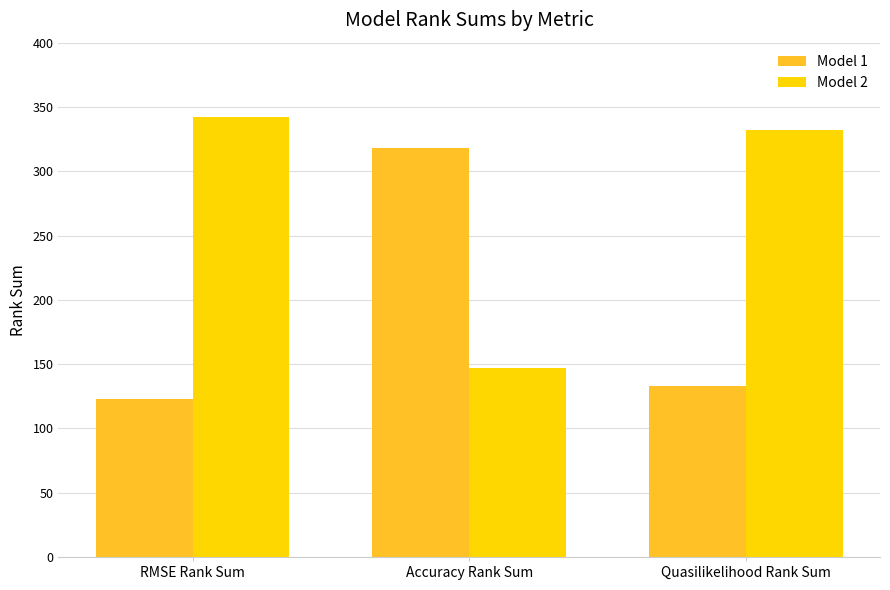

The Model 1 series shows 56 at RMSE Rank Sum. True or false?

False